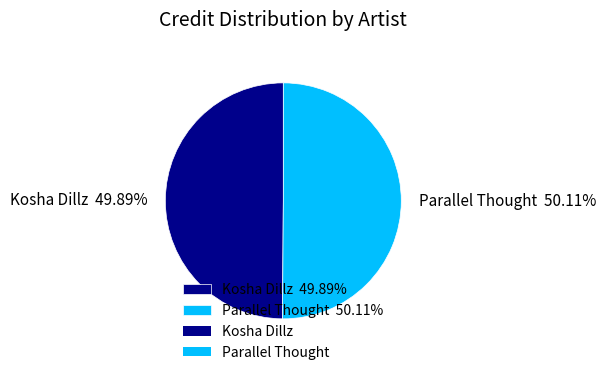

Does any single category account for the majority?

Yes